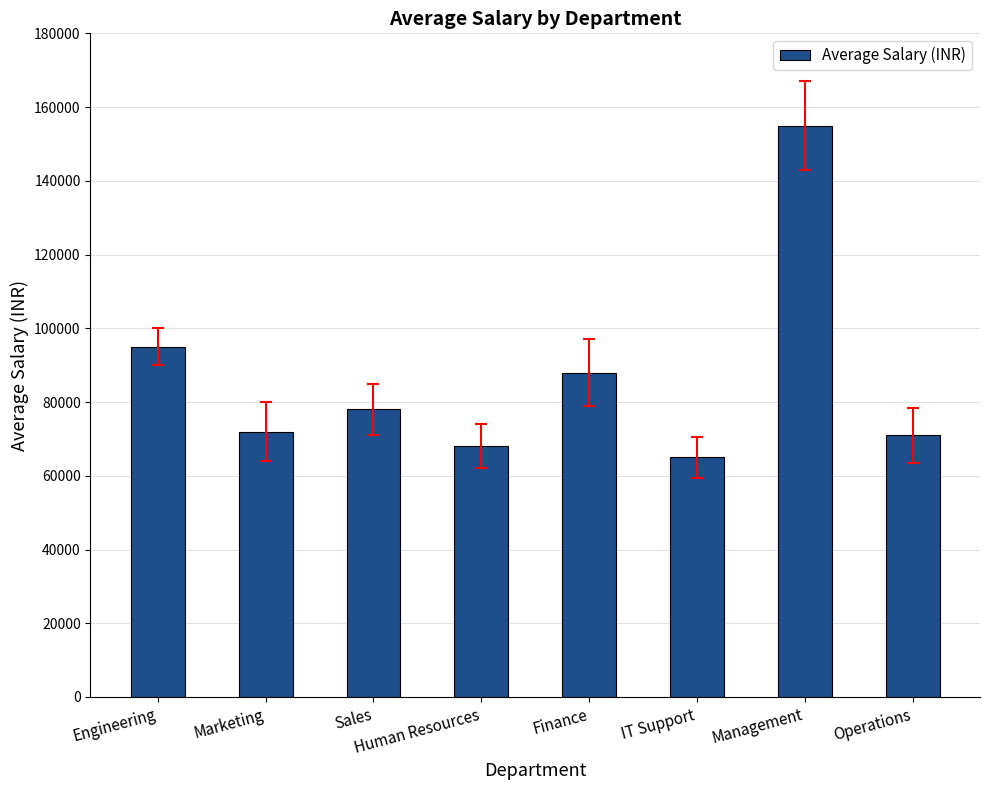

What is the approximate value at Finance?

88000